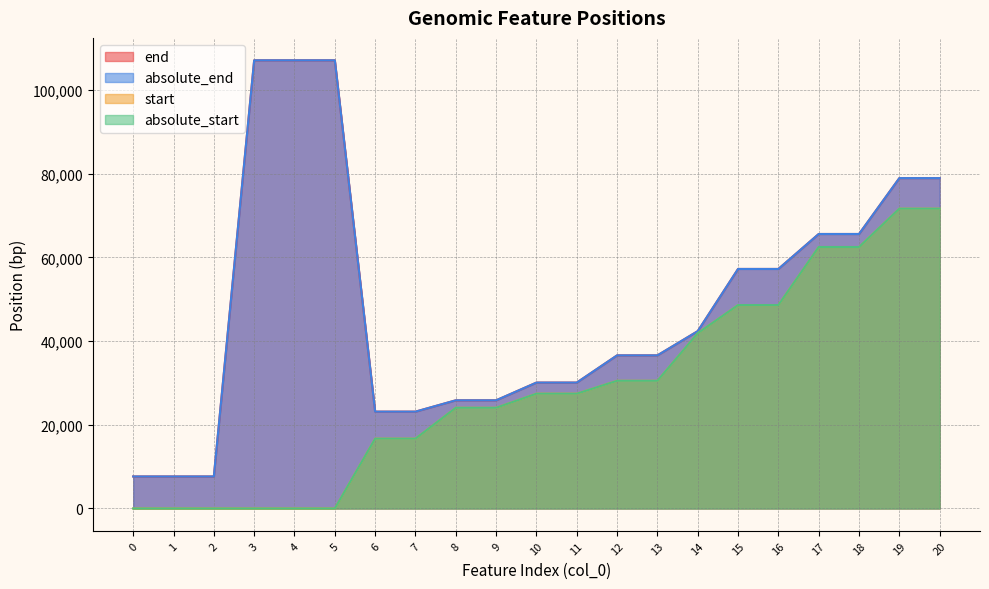

What is the spread (max minus min) of values at 18?

3113